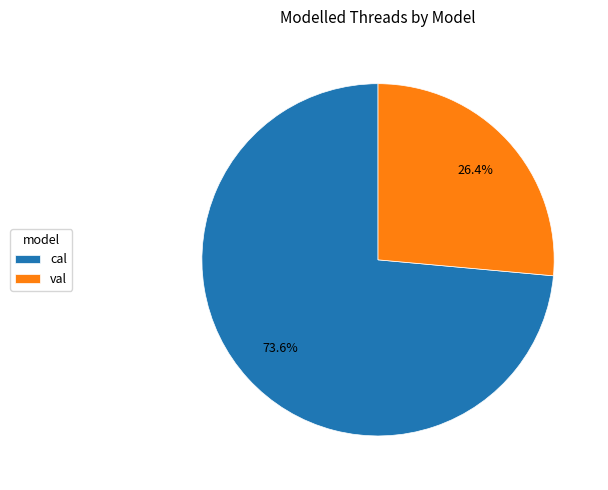

Combined, what portion of the pie is val and cal?

100.0%